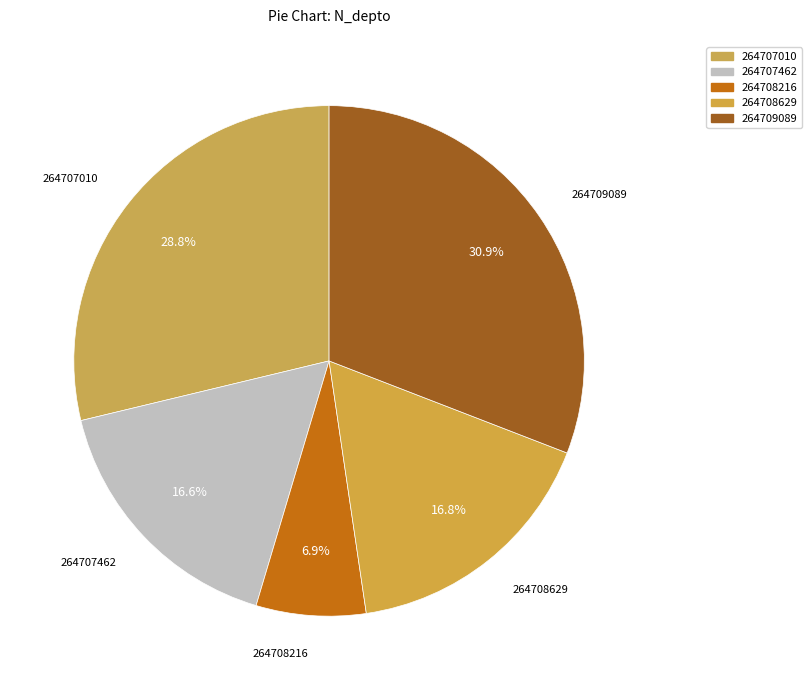

What percentage is the 264708629 slice, to the nearest percent?

17%